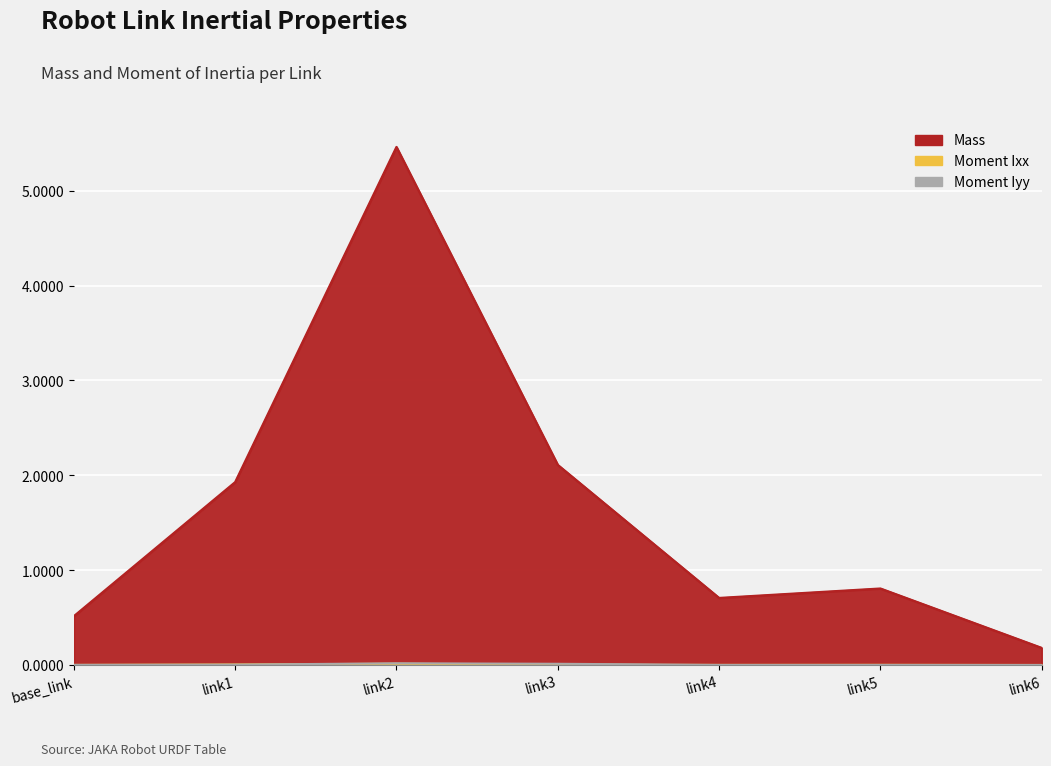

How many lines are shown in the chart?

3